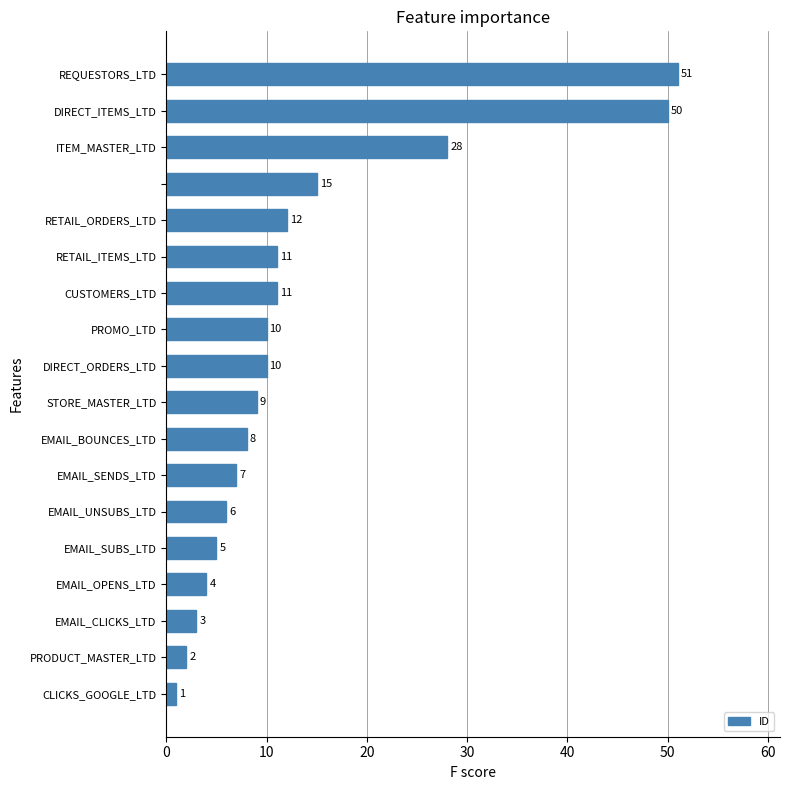

Are the bars grouped side by side (vs. stacked)?

No